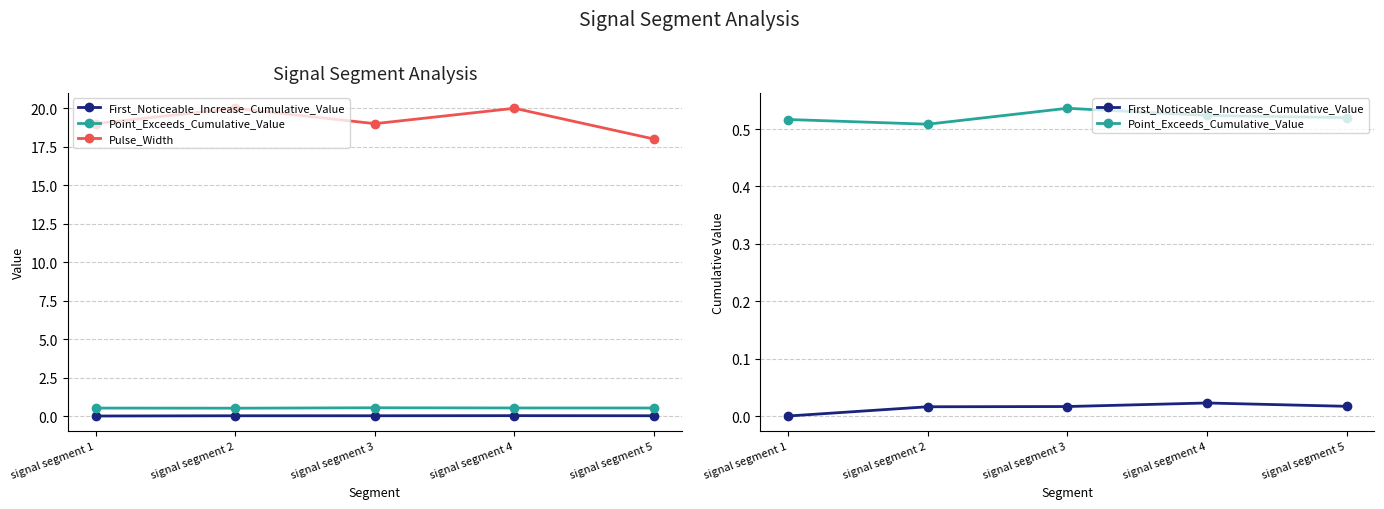

At which label does First_Noticeable_Increase_Cumulative_Value reach its minimum?

signal segment 1